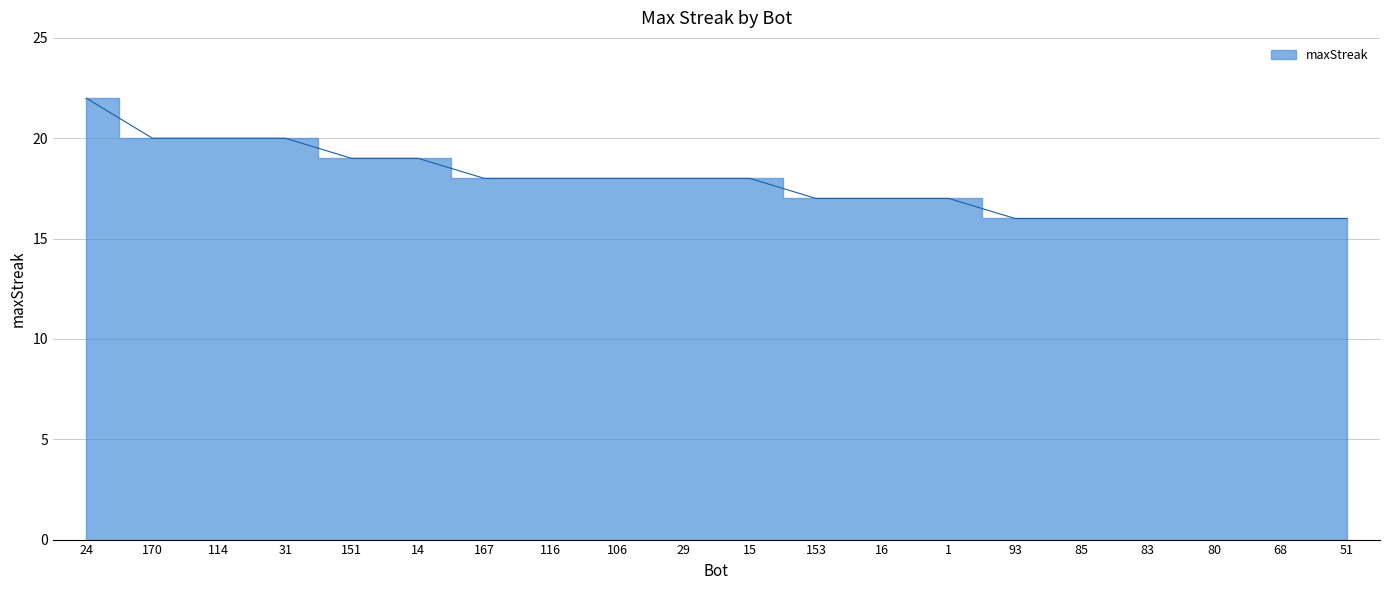

List the labels in order of value, smallest first.

93, 85, 83, 80, 68, 51, 153, 16, 1, 167, 116, 106, 29, 15, 151, 14, 170, 114, 31, 24